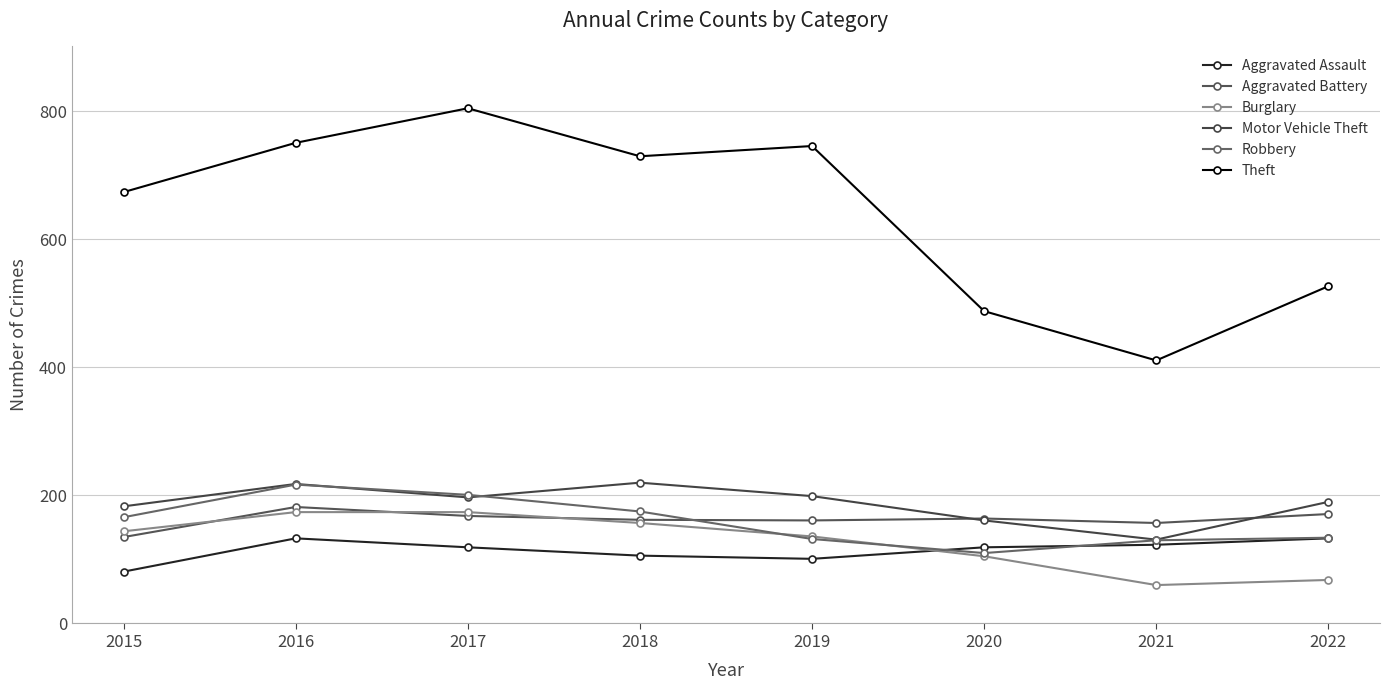

Which category has the lowest value in the Theft series?

2021